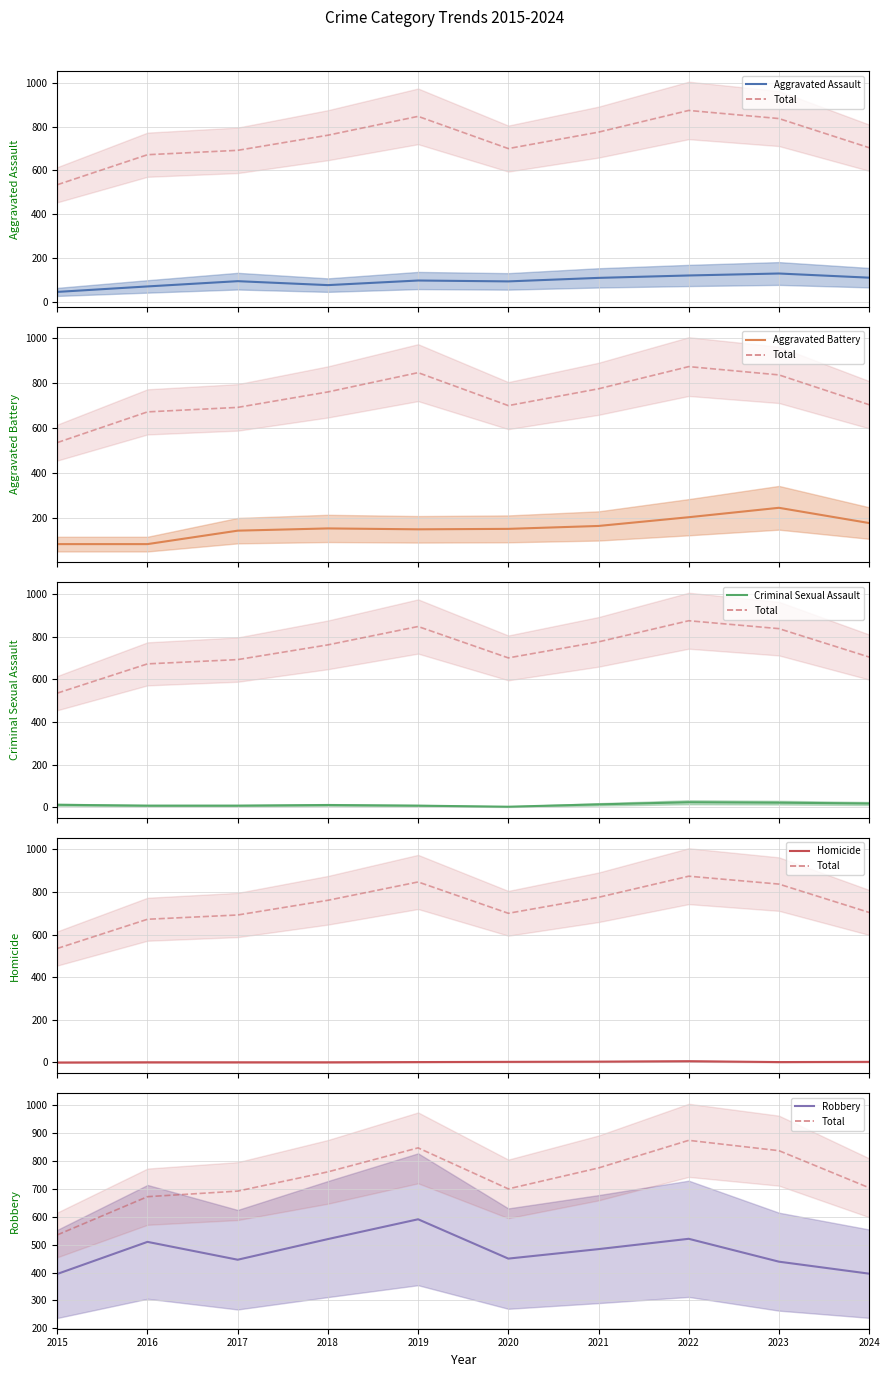

Is it true that Criminal Sexual Assault equals 38 at 2022?

False